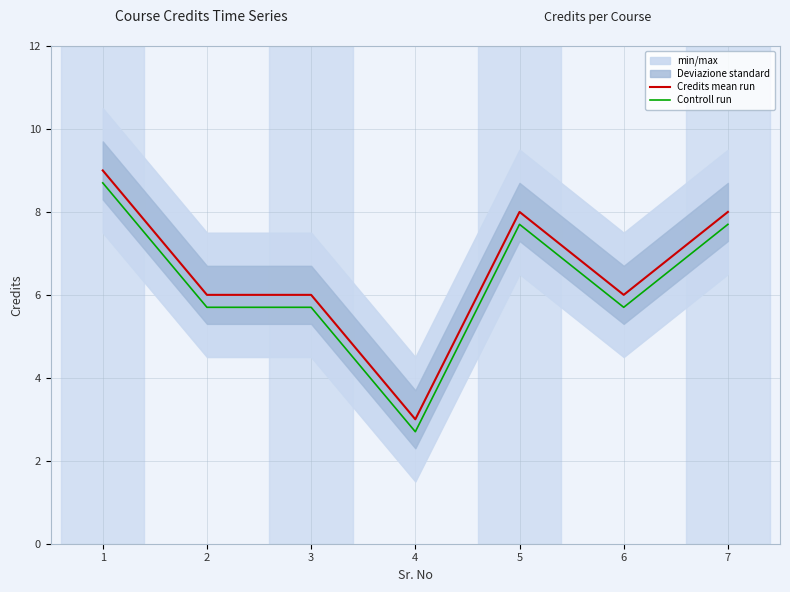

Reading left to right, transcribe all the data shown in this chart.

Credits mean run: 1=9.0	2=6.0	3=6.0	4=3.0	5=8.0	6=6.0	7=8.0
Controll run: 1=8.7	2=5.7	3=5.7	4=2.7	5=7.7	6=5.7	7=7.7